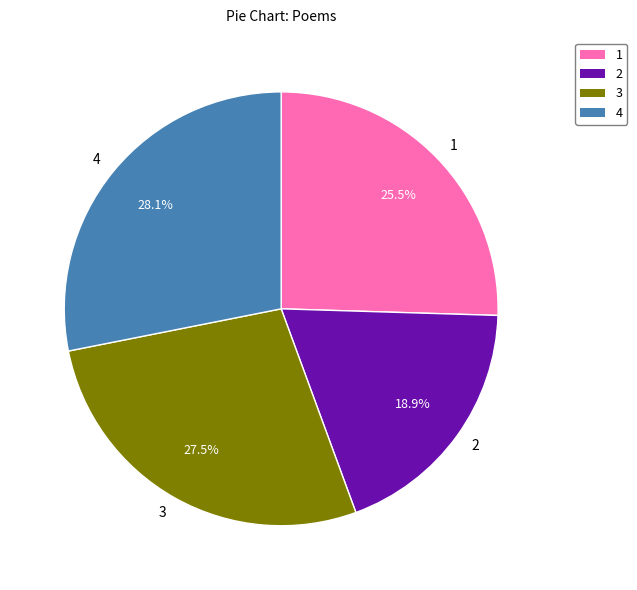

How much of the chart is everything except 1?

74.5%